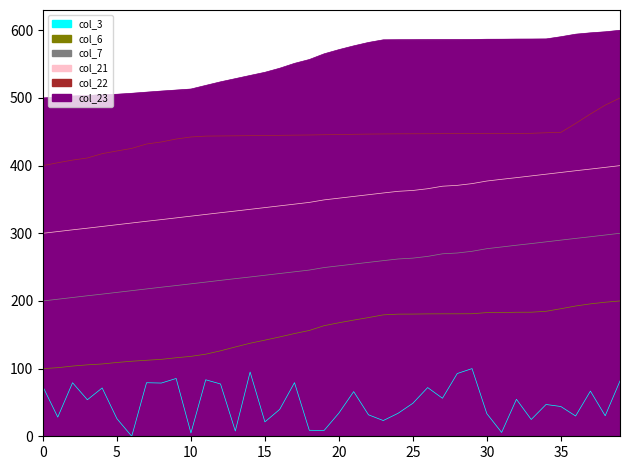

Which category has the highest value across all series?

39